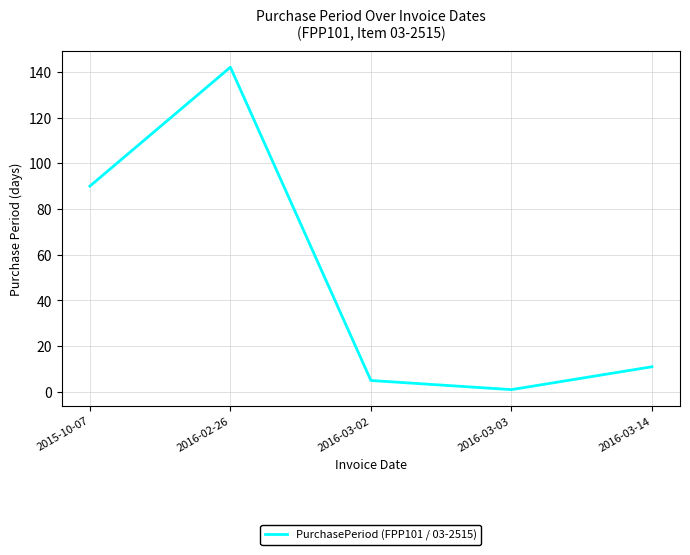

How many series are shown in this chart?

1